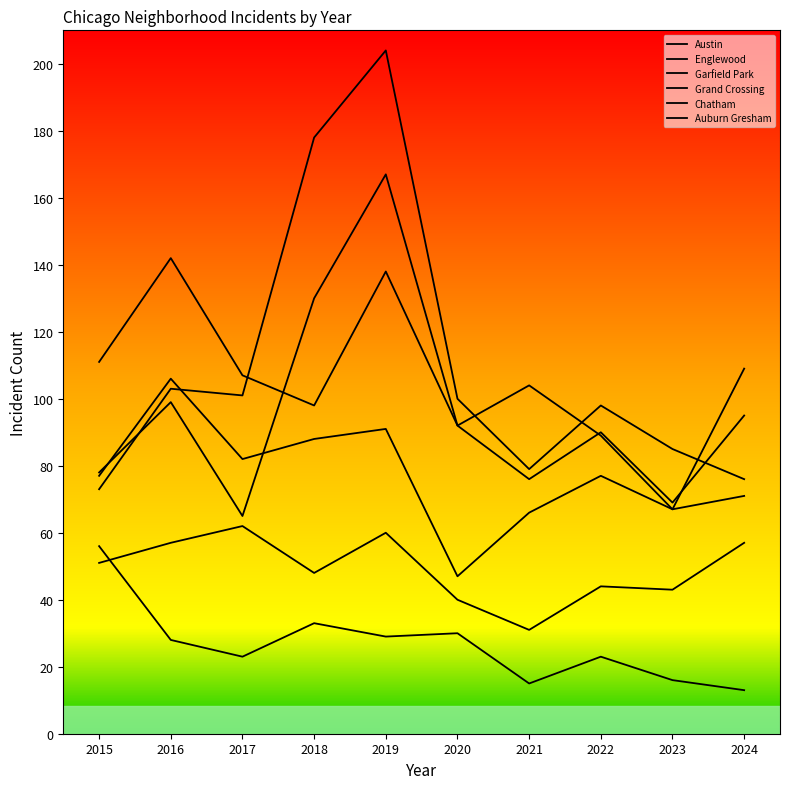

True or false: Chatham and Garfield Park cross at least once.

False